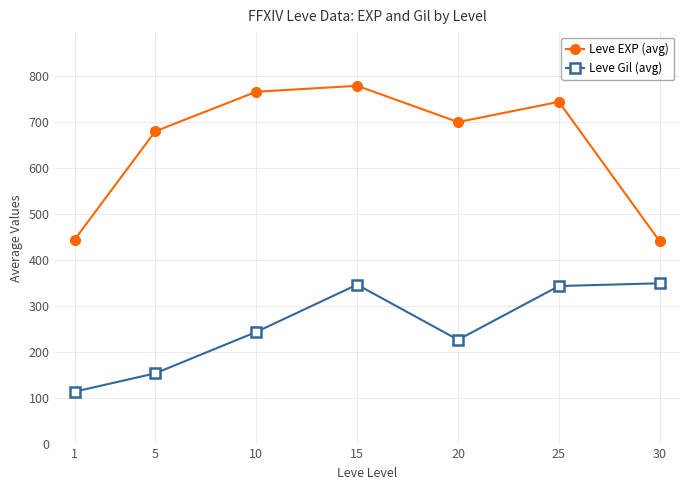

True or false: Leve Gil (avg) has a value of 226 at 20.

True